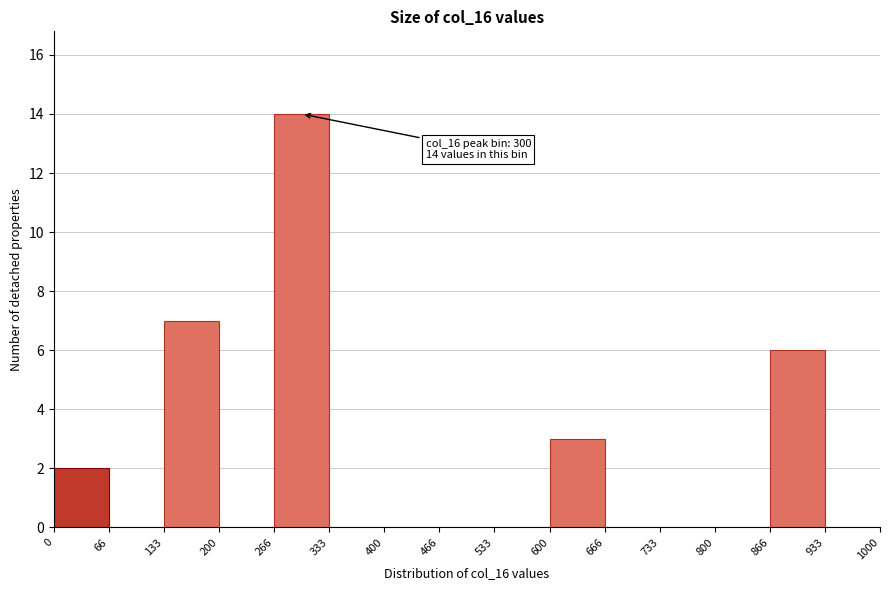

Over which range of the x-axis is the bar tallest?

266 to 333